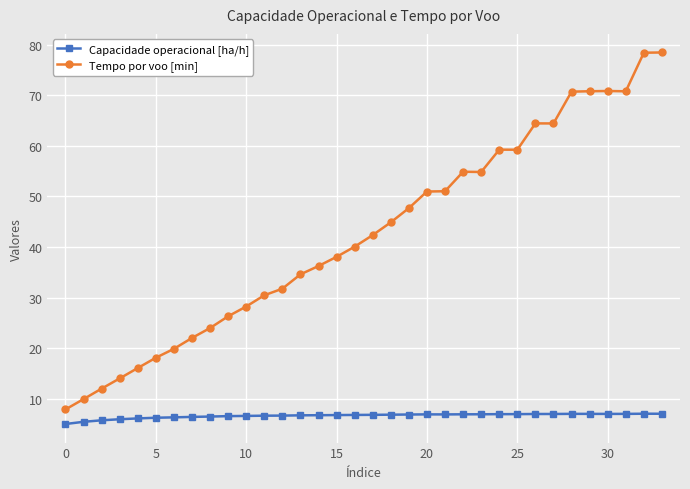

True or false: Capacidade operacional [ha/h] and Tempo por voo [min] cross at least once.

False